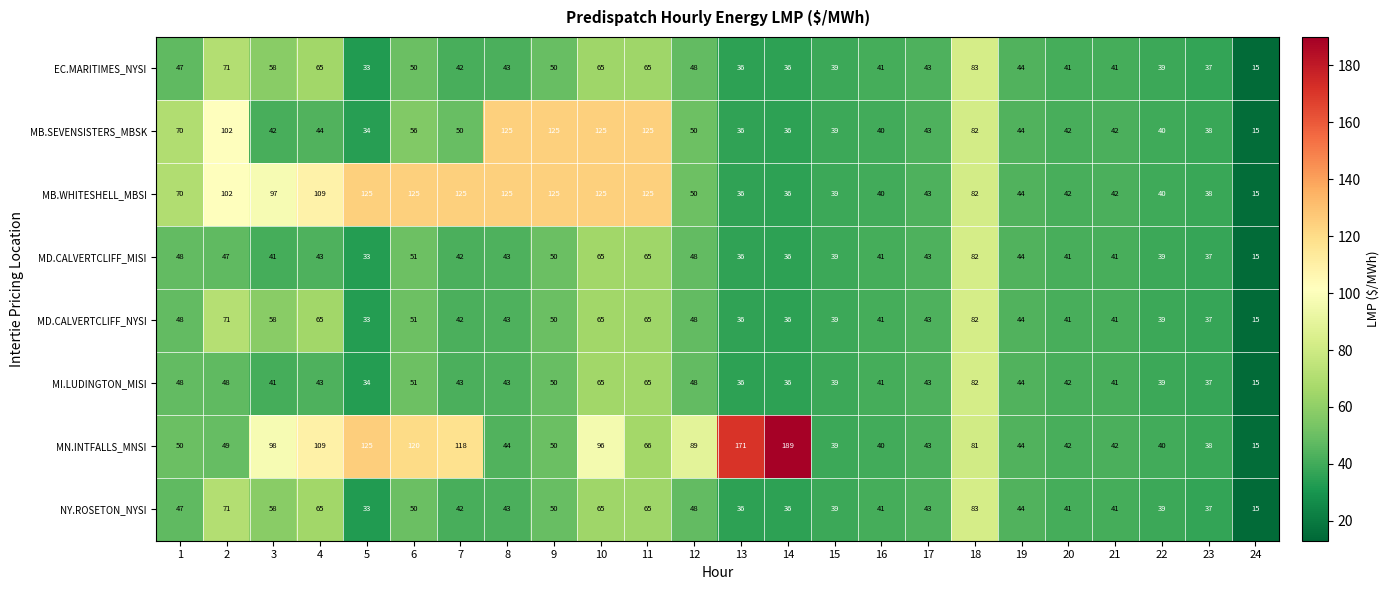

What is the average value of the MD.CALVERTCLIFF_MISI series?

45